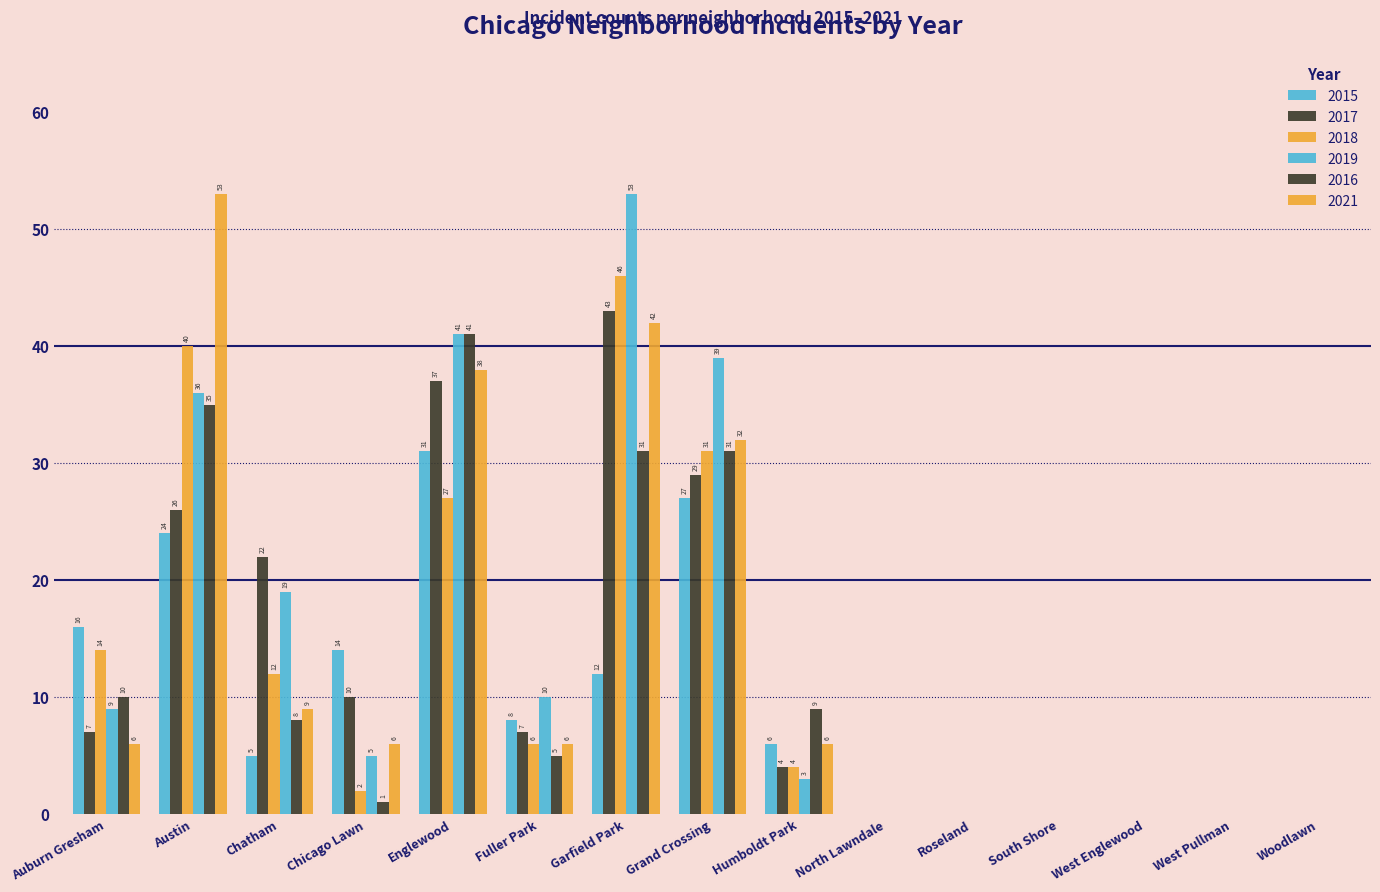

Are the bars horizontal?

No